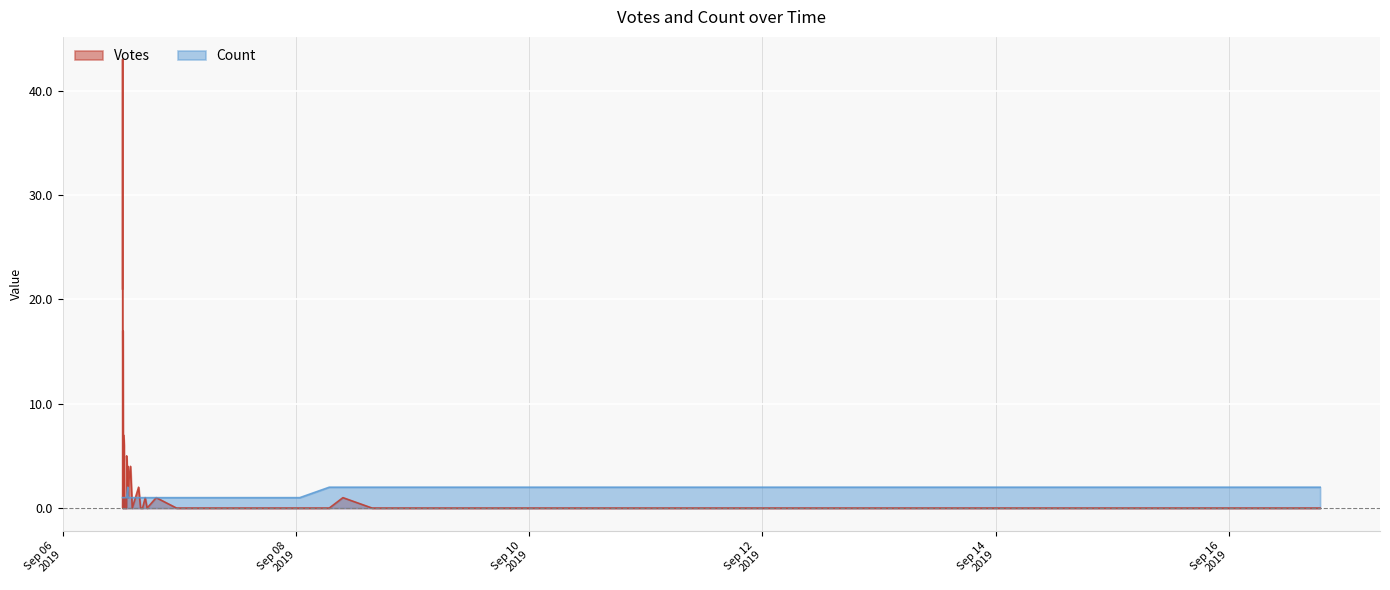

At which label does Votes reach its peak?

2019-09-06 12:18